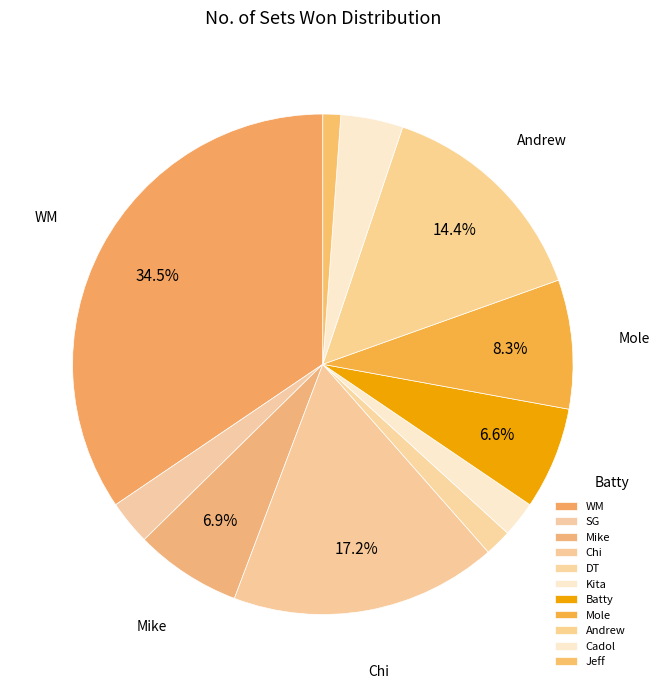

What percentage is NOT represented by Chi?

82.8%